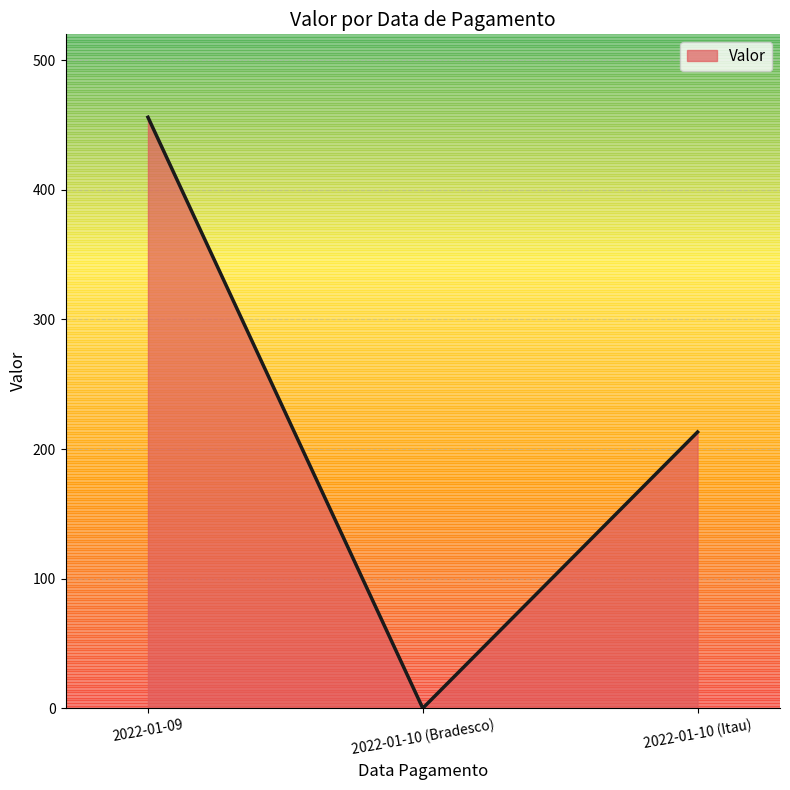

Which has a higher value, 2022-01-10 (Itau) or 2022-01-09?

2022-01-09